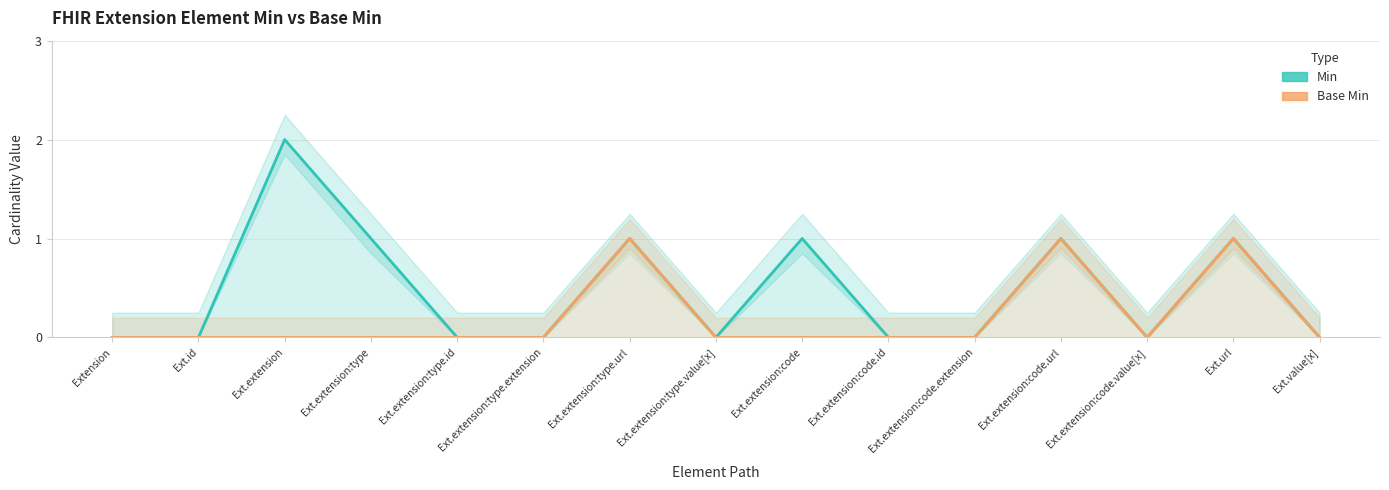

How many lines are shown in the chart?

2